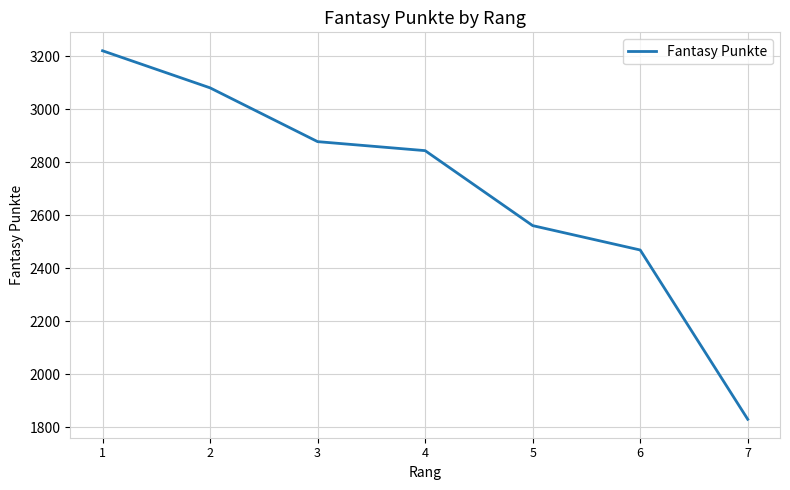

Rank the categories by value from lowest to highest.

7, 6, 5, 4, 3, 2, 1